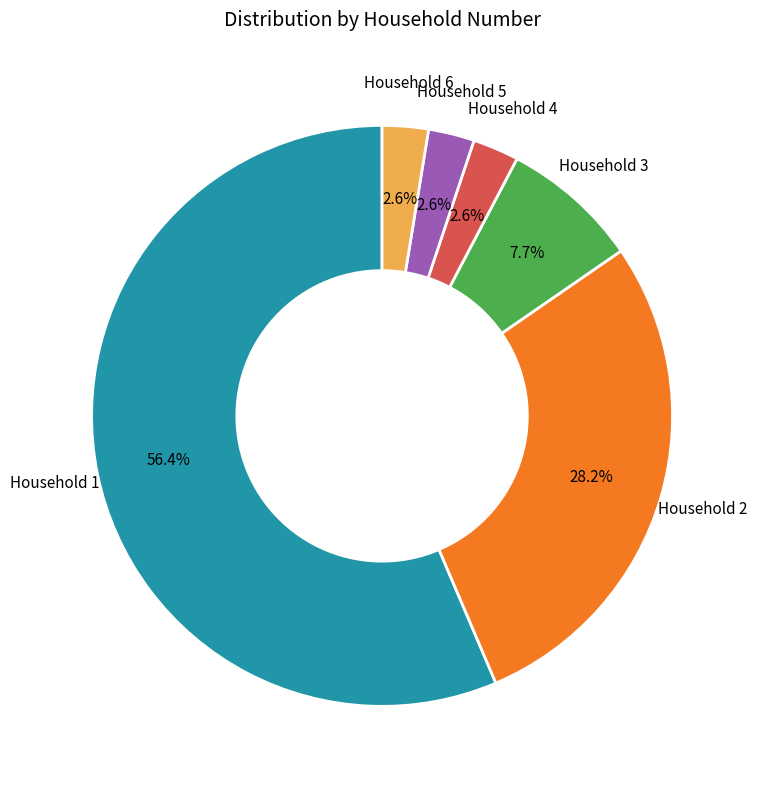

Is there any slice that represents more than half of the pie?

Yes